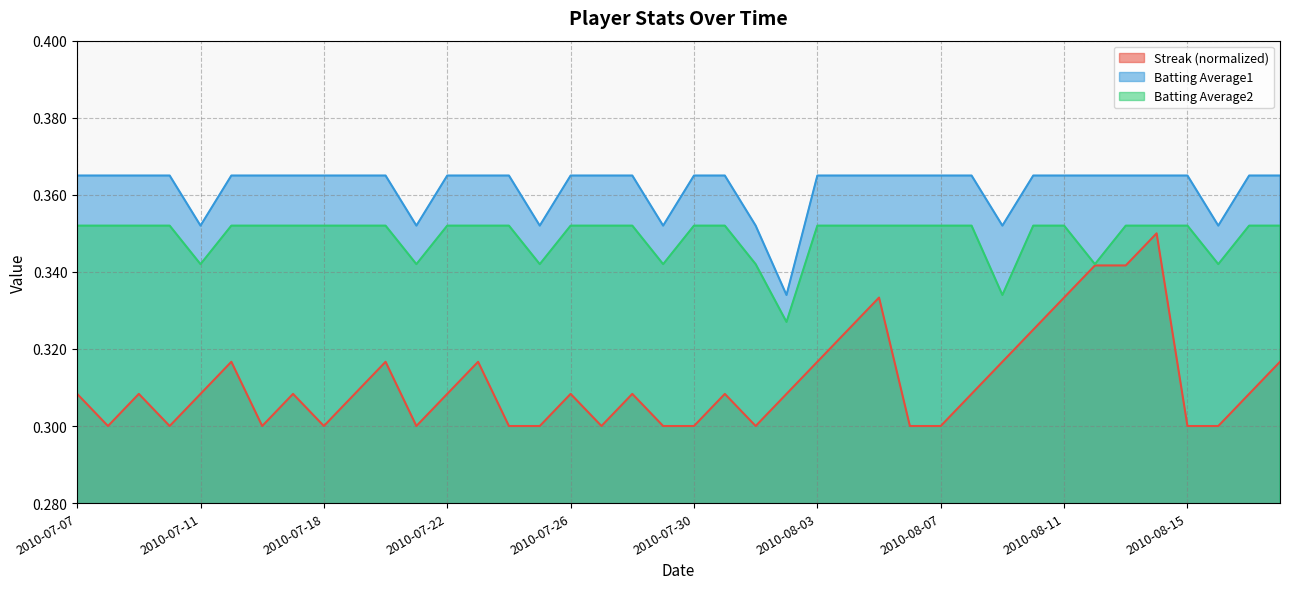

Reading right to left, what are all the values shown in this chart?

Streak: 2010-08-18=0.3	2010-08-17=0.3	2010-08-16=0.3	2010-08-15=0.3	2010-08-14=0.3	2010-08-13=0.3	2010-08-12=0.3	2010-08-11=0.3	2010-08-10=0.3	2010-08-09=0.3	2010-08-08=0.3	2010-08-07=0.3	2010-08-06=0.3	2010-08-05=0.3	2010-08-04=0.3	2010-08-03=0.3	2010-08-02=0.3	2010-08-01=0.3	2010-07-31=0.3	2010-07-30=0.3	2010-07-29=0.3	2010-07-28=0.3	2010-07-27=0.3	2010-07-26=0.3	2010-07-25=0.3	2010-07-24=0.3	2010-07-23=0.3	2010-07-22=0.3	2010-07-21=0.3	2010-07-20=0.3	2010-07-19=0.3	2010-07-18=0.3	2010-07-17=0.3	2010-07-16=0.3	2010-07-15=0.3	2010-07-11=0.3	2010-07-10=0.3	2010-07-09=0.3	2010-07-08=0.3	2010-07-07=0.3
Batting Average1: 2010-08-18=0.4	2010-08-17=0.4	2010-08-16=0.4	2010-08-15=0.4	2010-08-14=0.4	2010-08-13=0.4	2010-08-12=0.4	2010-08-11=0.4	2010-08-10=0.4	2010-08-09=0.4	2010-08-08=0.4	2010-08-07=0.4	2010-08-06=0.4	2010-08-05=0.4	2010-08-04=0.4	2010-08-03=0.4	2010-08-02=0.3	2010-08-01=0.4	2010-07-31=0.4	2010-07-30=0.4	2010-07-29=0.4	2010-07-28=0.4	2010-07-27=0.4	2010-07-26=0.4	2010-07-25=0.4	2010-07-24=0.4	2010-07-23=0.4	2010-07-22=0.4	2010-07-21=0.4	2010-07-20=0.4	2010-07-19=0.4	2010-07-18=0.4	2010-07-17=0.4	2010-07-16=0.4	2010-07-15=0.4	2010-07-11=0.4	2010-07-10=0.4	2010-07-09=0.4	2010-07-08=0.4	2010-07-07=0.4
Batting Average2: 2010-08-18=0.4	2010-08-17=0.4	2010-08-16=0.3	2010-08-15=0.4	2010-08-14=0.4	2010-08-13=0.4	2010-08-12=0.3	2010-08-11=0.4	2010-08-10=0.4	2010-08-09=0.3	2010-08-08=0.4	2010-08-07=0.4	2010-08-06=0.4	2010-08-05=0.4	2010-08-04=0.4	2010-08-03=0.4	2010-08-02=0.3	2010-08-01=0.3	2010-07-31=0.4	2010-07-30=0.4	2010-07-29=0.3	2010-07-28=0.4	2010-07-27=0.4	2010-07-26=0.4	2010-07-25=0.3	2010-07-24=0.4	2010-07-23=0.4	2010-07-22=0.4	2010-07-21=0.3	2010-07-20=0.4	2010-07-19=0.4	2010-07-18=0.4	2010-07-17=0.4	2010-07-16=0.4	2010-07-15=0.4	2010-07-11=0.3	2010-07-10=0.4	2010-07-09=0.4	2010-07-08=0.4	2010-07-07=0.4